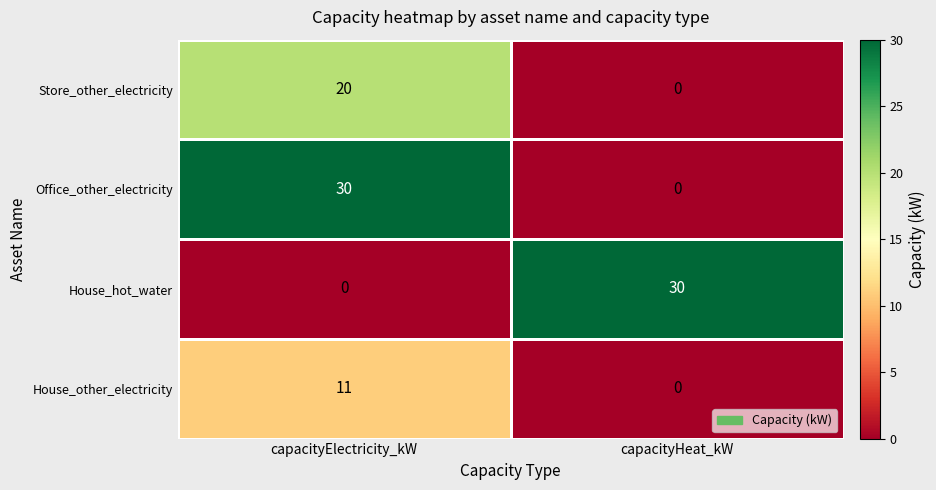

What is the sum of all House_other_electricity values?

11